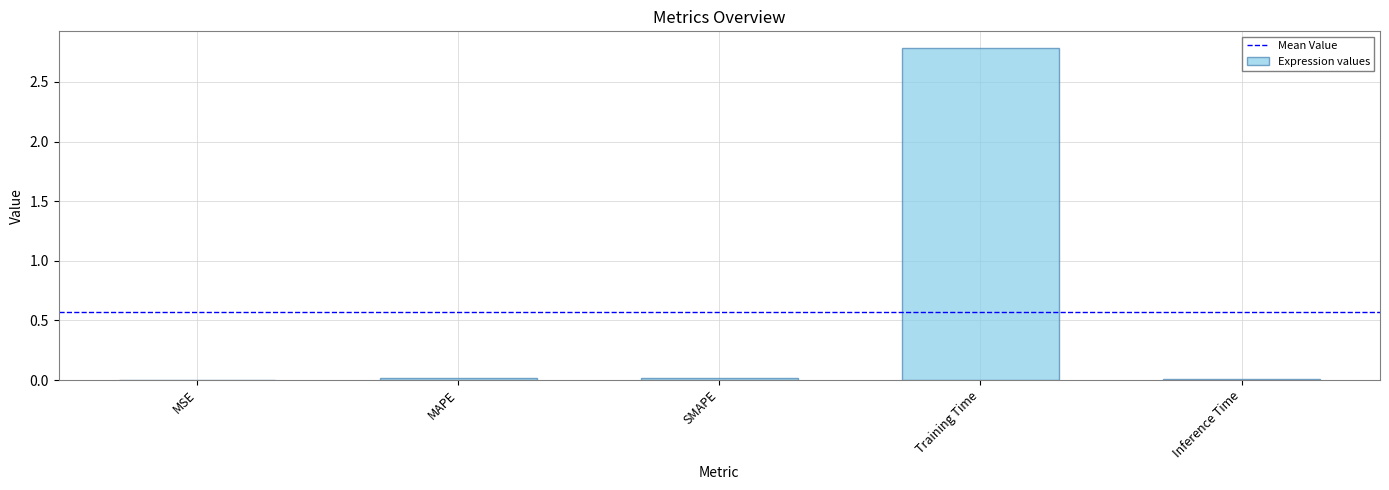

True or false: the data shows 0.0 at SMAPE.

True